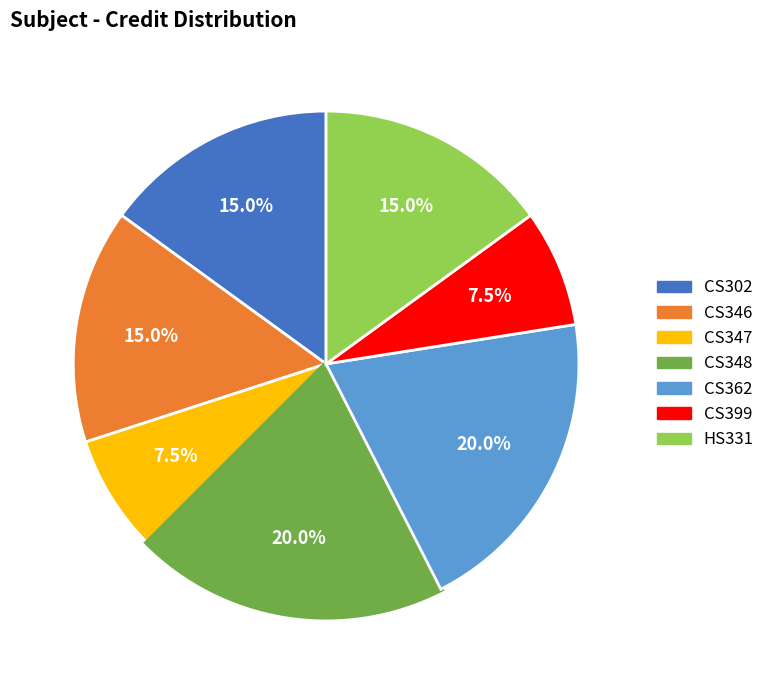

Combined, what portion of the pie is CS399 and CS347?

15.0%